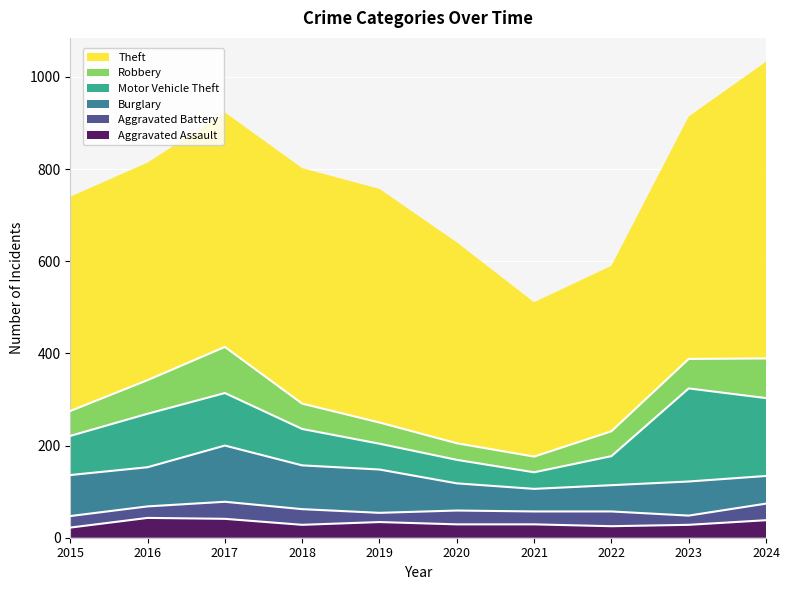

The value of Aggravated Assault at 2018 is 28. True or false?

True